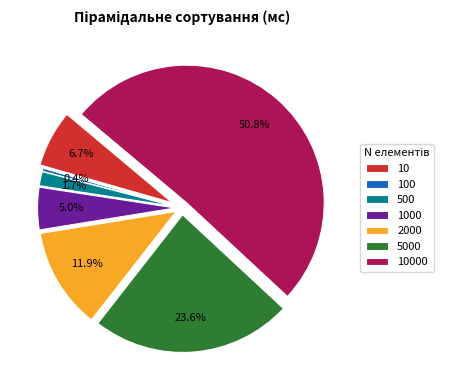

To the nearest percent, what is the combined percentage of 100 and 10000?

51%